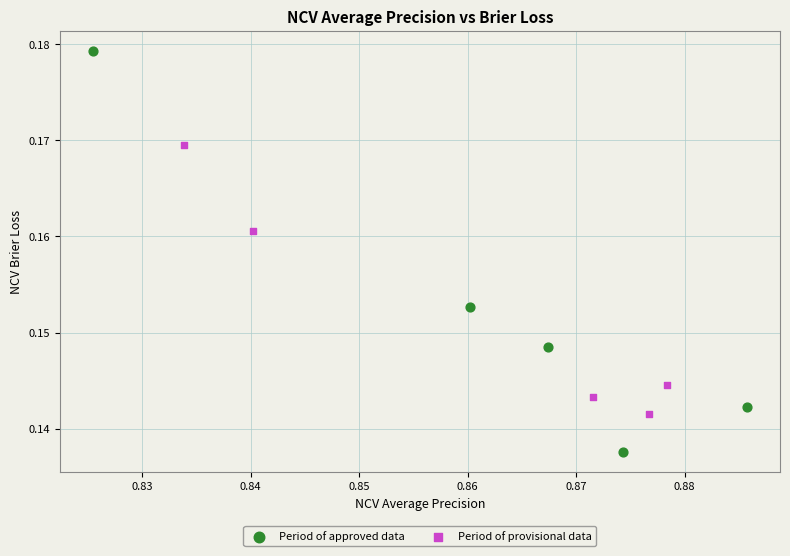

Which series contains the lowest Y value?

Period of approved data